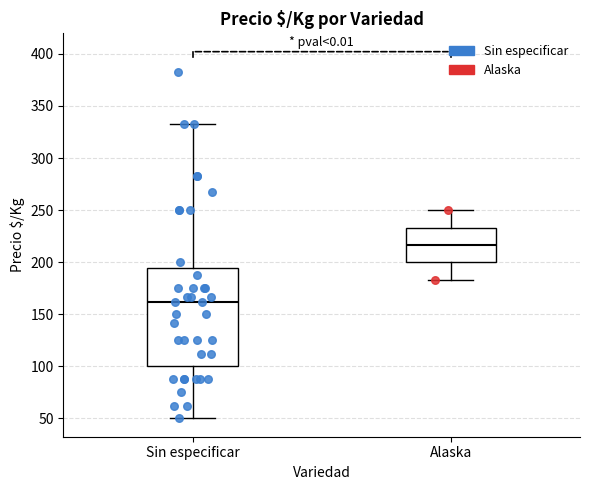

Which box has the lowest median line?

Sin especificar